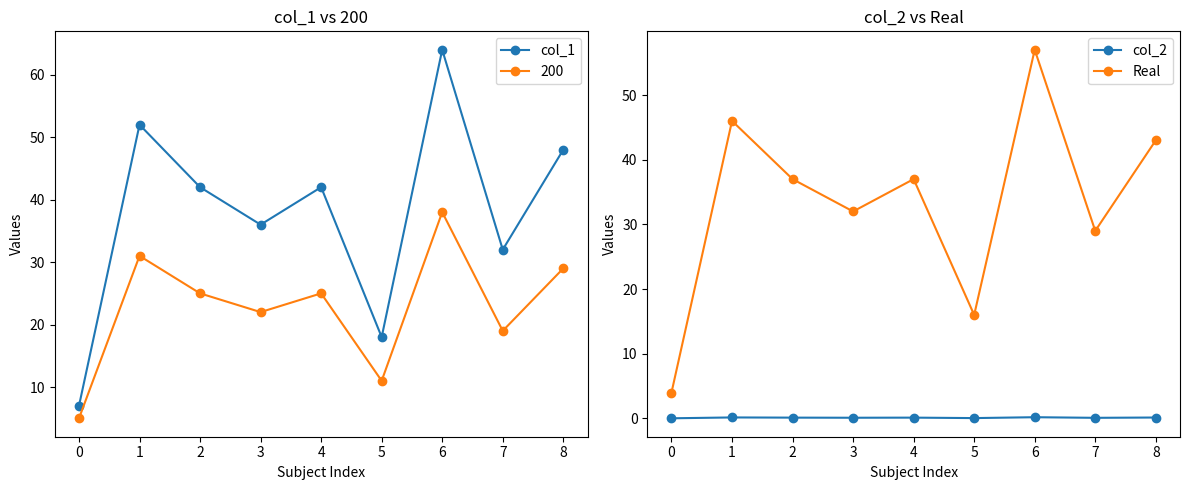

Between 1 and 5, which series saw the biggest shift?

col_1